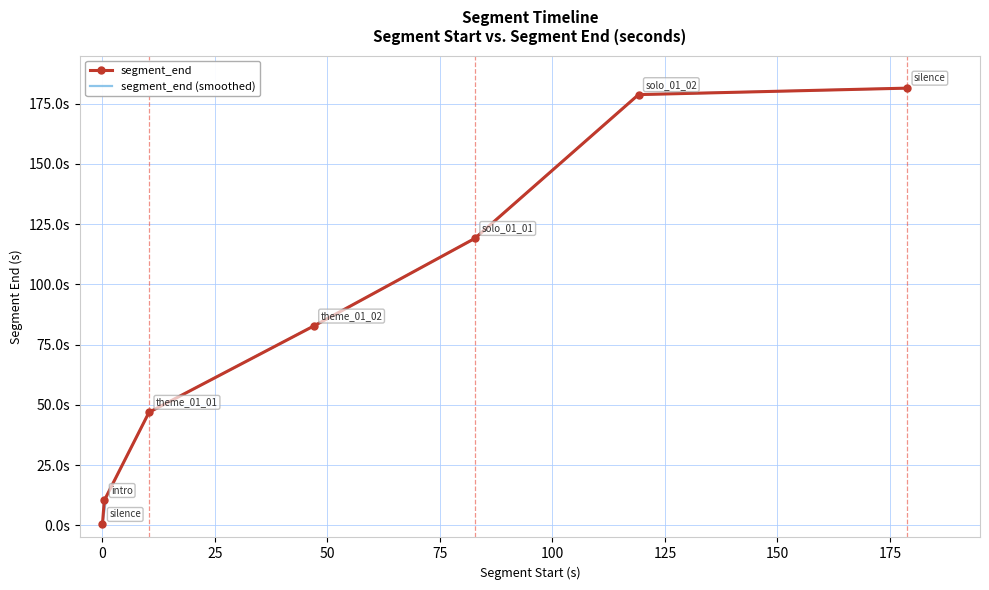

What is the sum of all values?

619.9